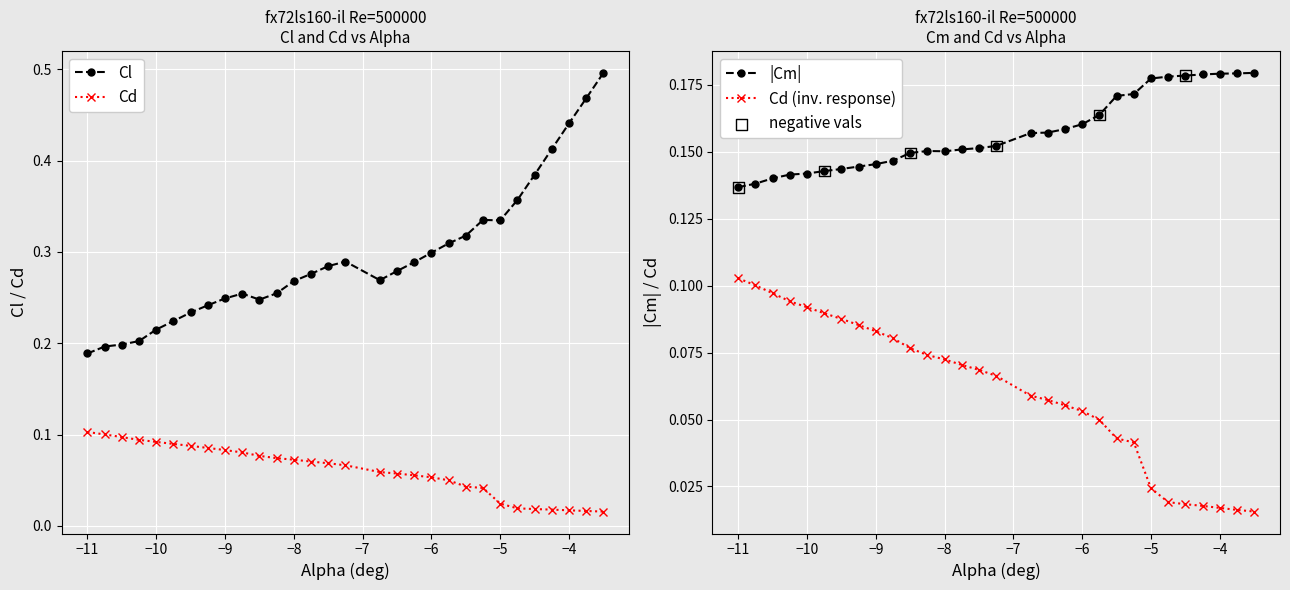

Which series contains the highest Y value?

Cl